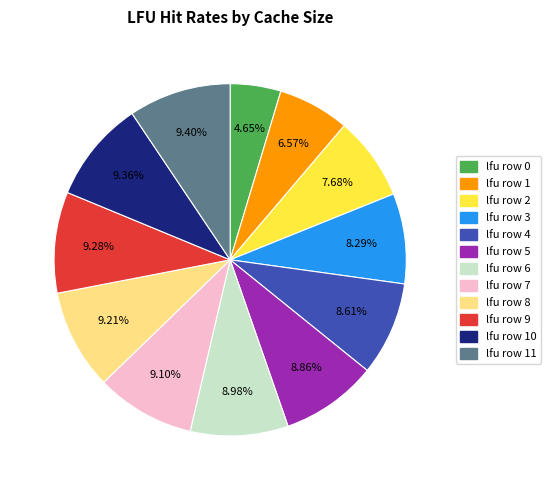

Does any single category account for the majority?

No